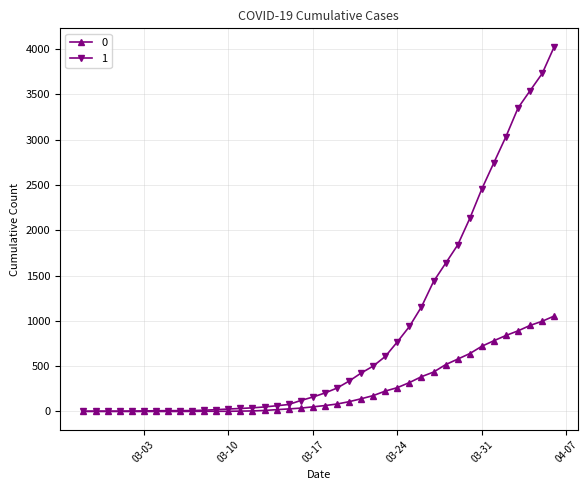

List the series in order of their overall mean, lowest first.

0, 1